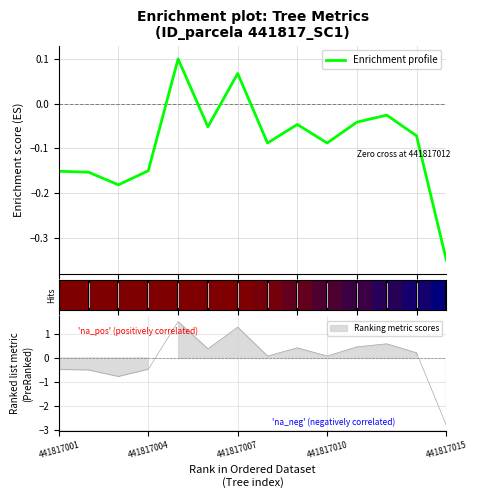

How many interior local peaks (higher than both neighbors) does the data have?

4